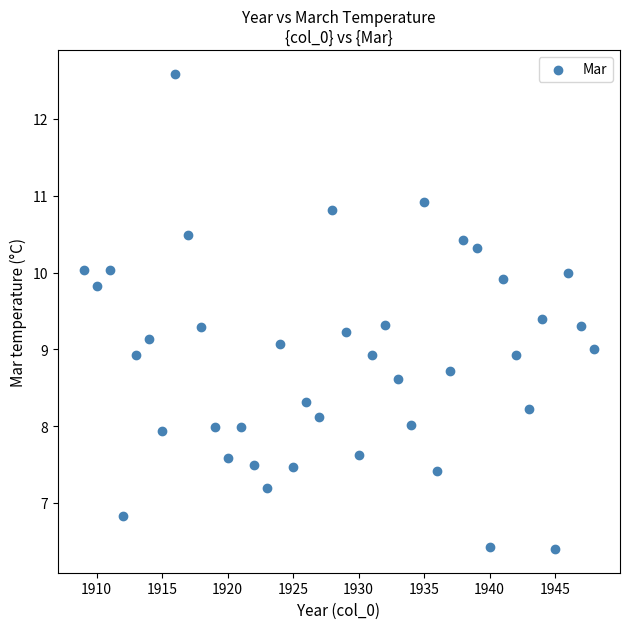

What is the range of X values (max minus min)?

39.0